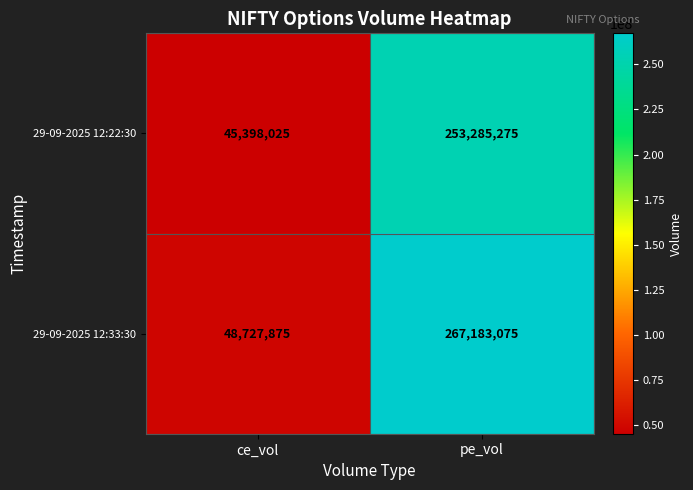

At which category is the sum across all series the highest?

pe_vol